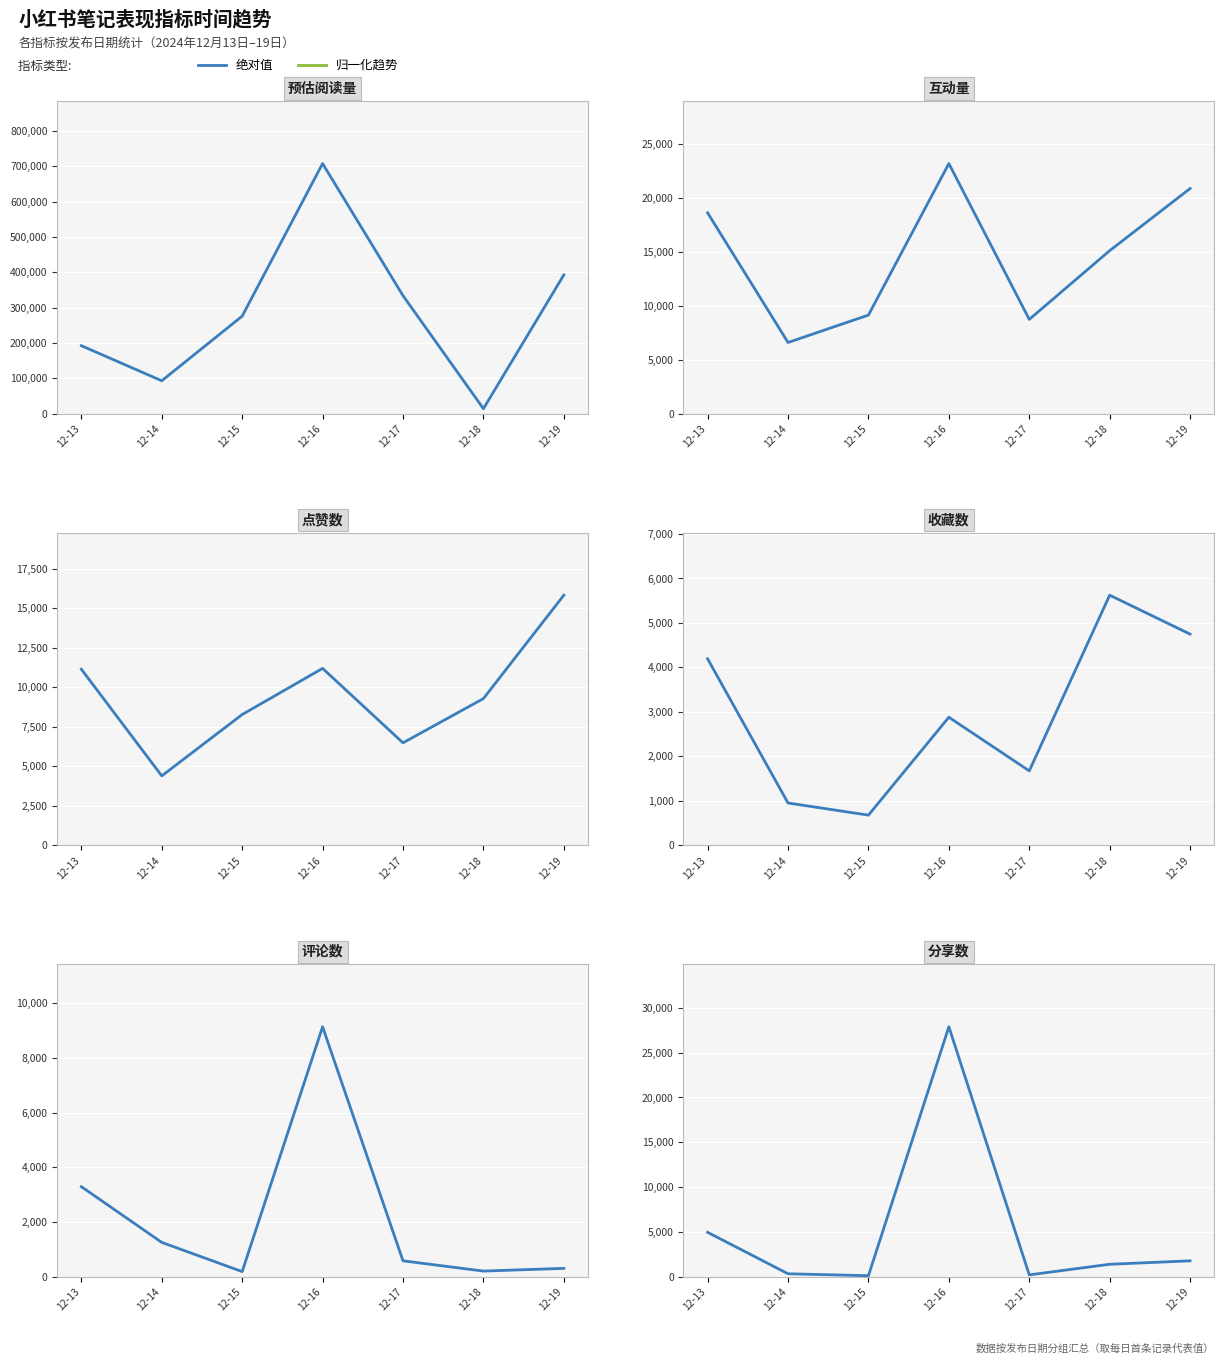

At 12-17, list the series in order from largest to smallest.

绝对值, 归一化趋势